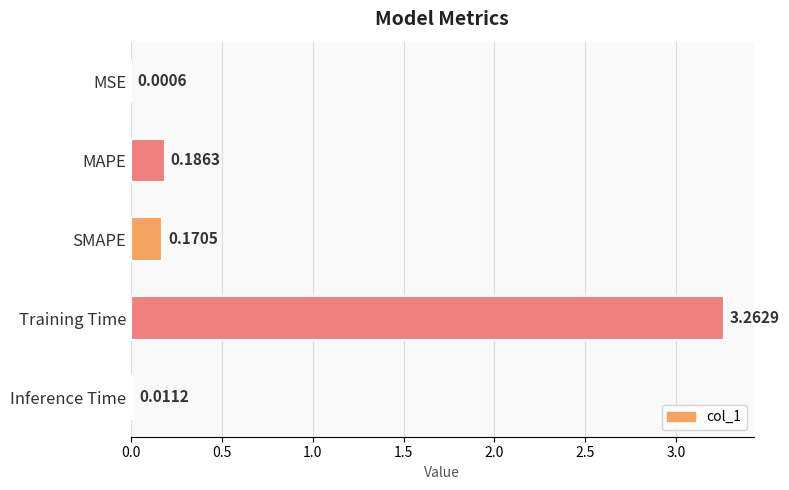

Where is the data nearest to the value 1?

MAPE